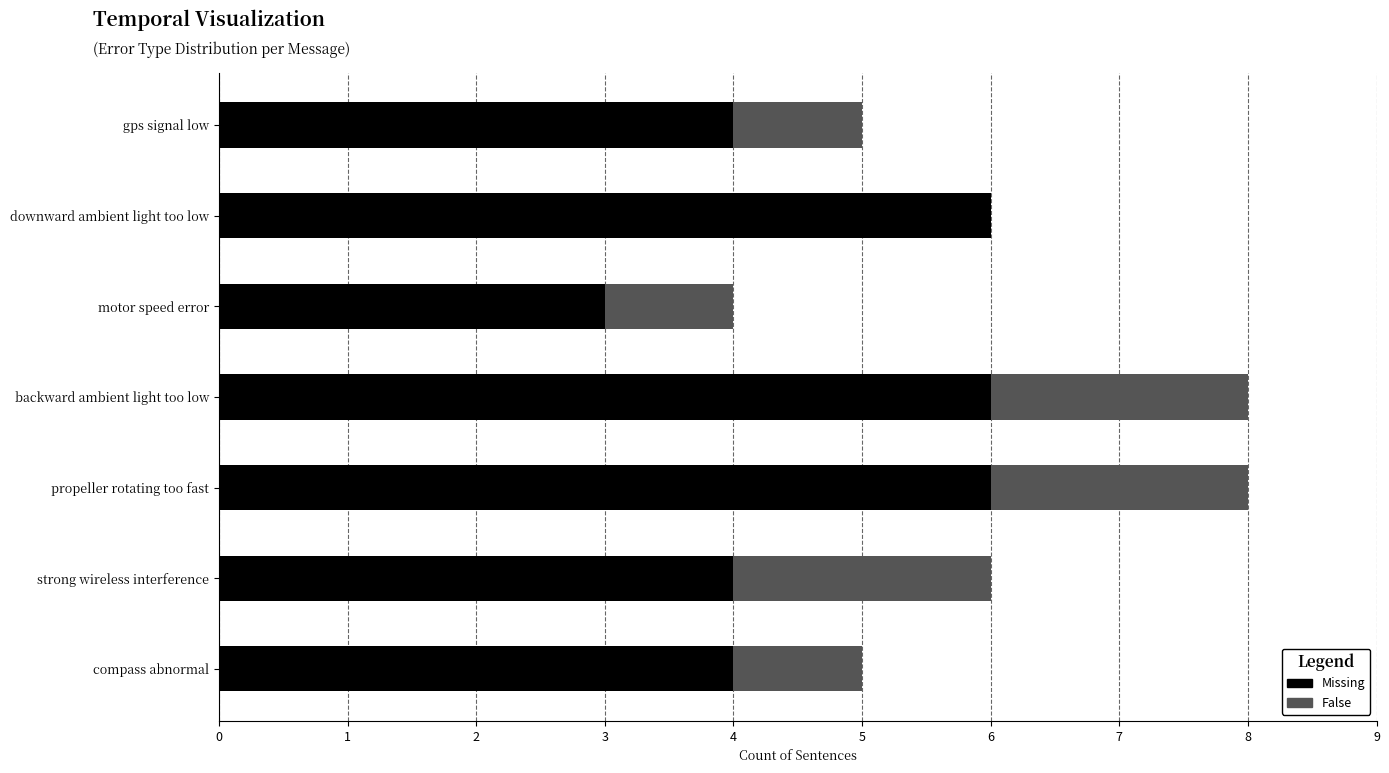

What is the total value across all series at downward ambient light too low?

6